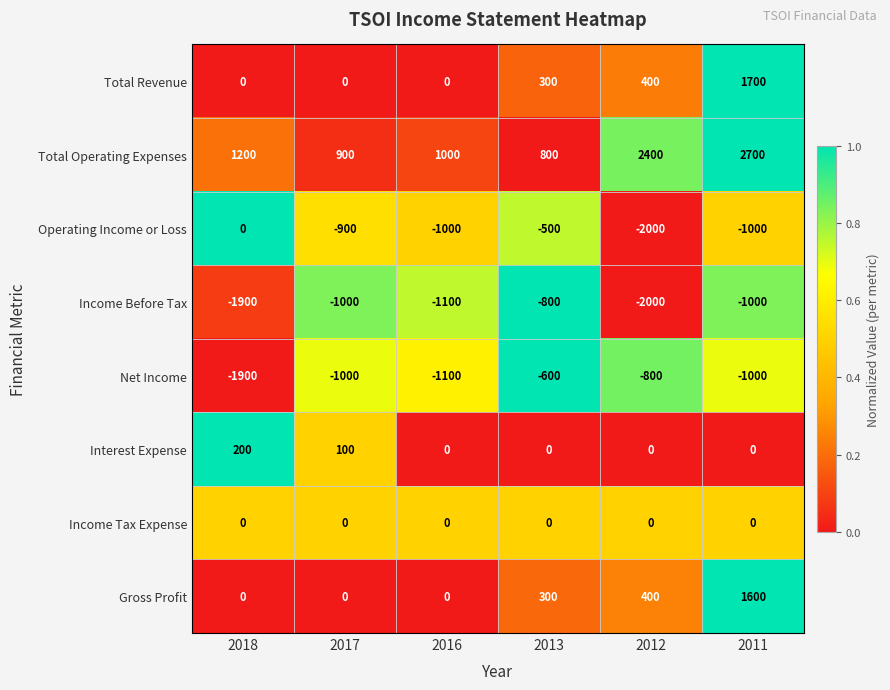

What is the greatest value displayed?

2700